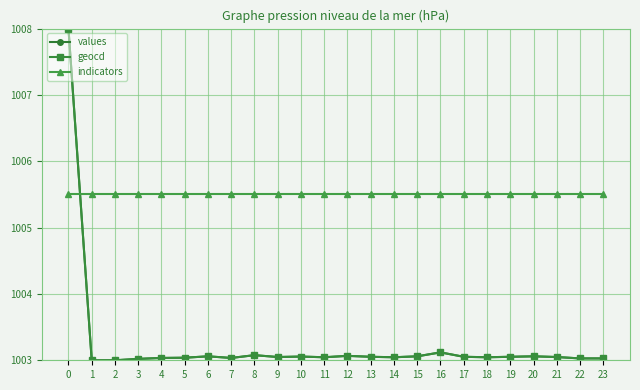

What is the highest value of the values series?

1008.0